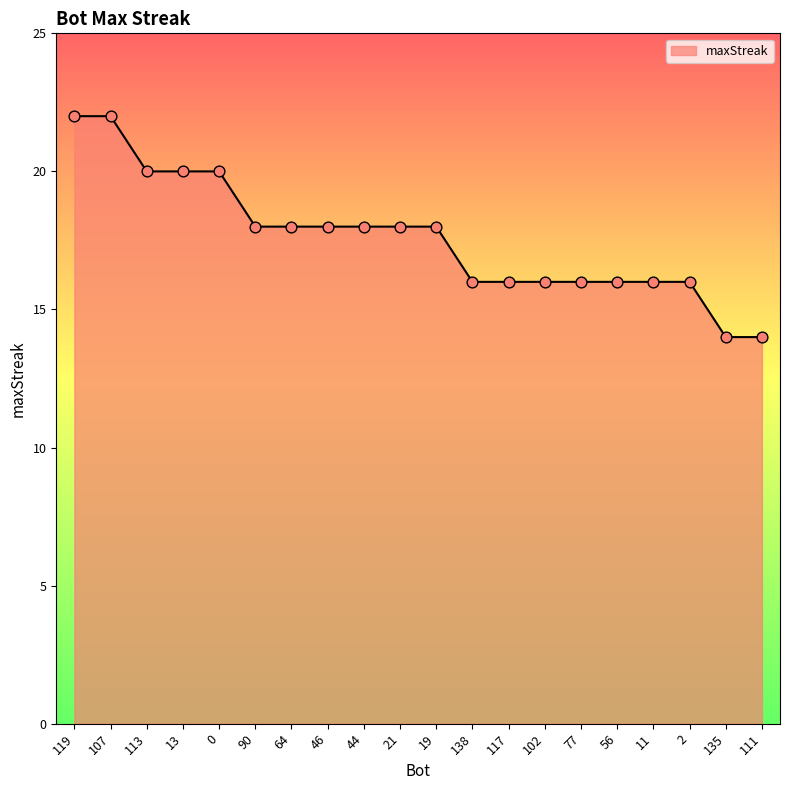

Which has a higher value, 56 or 44?

44